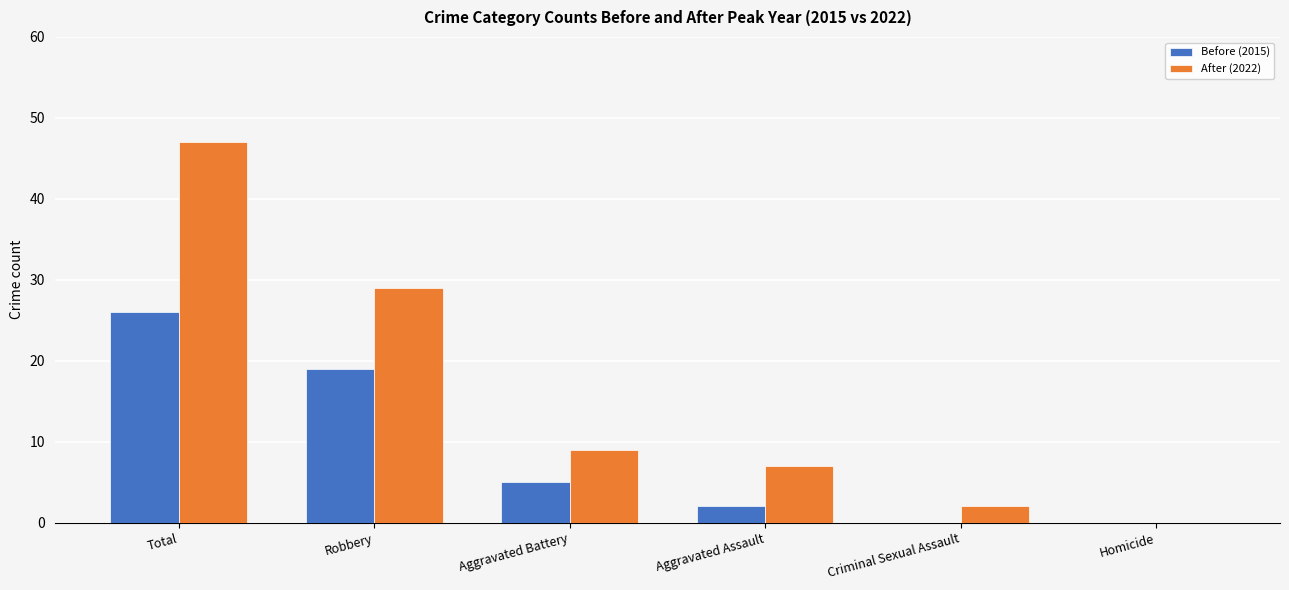

At which label does Before (2015) reach its peak?

Total